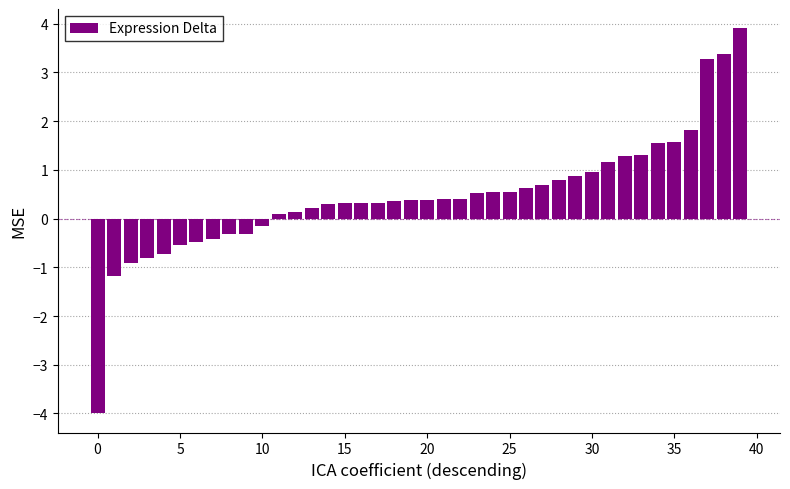

What is the difference between the maximum and minimum values?

7.9